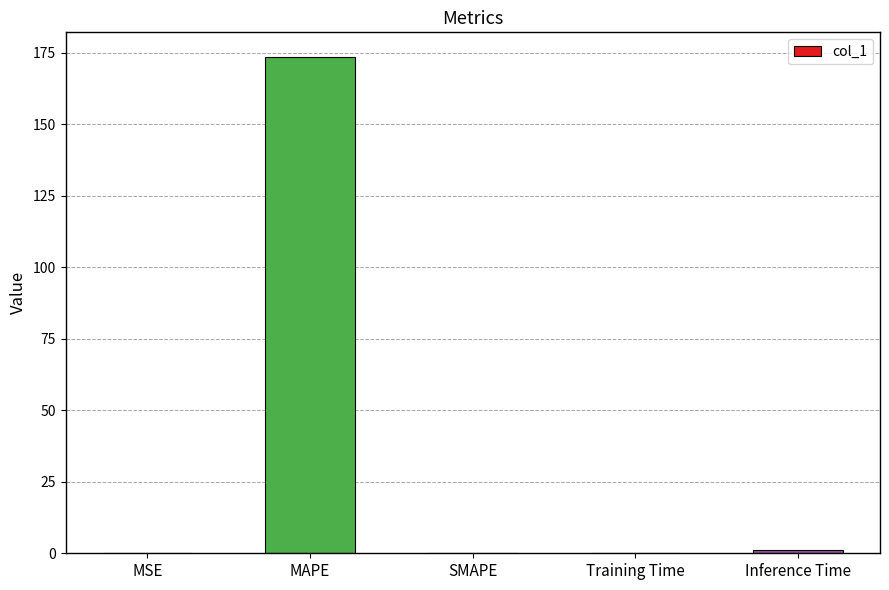

Are the bars horizontal?

No